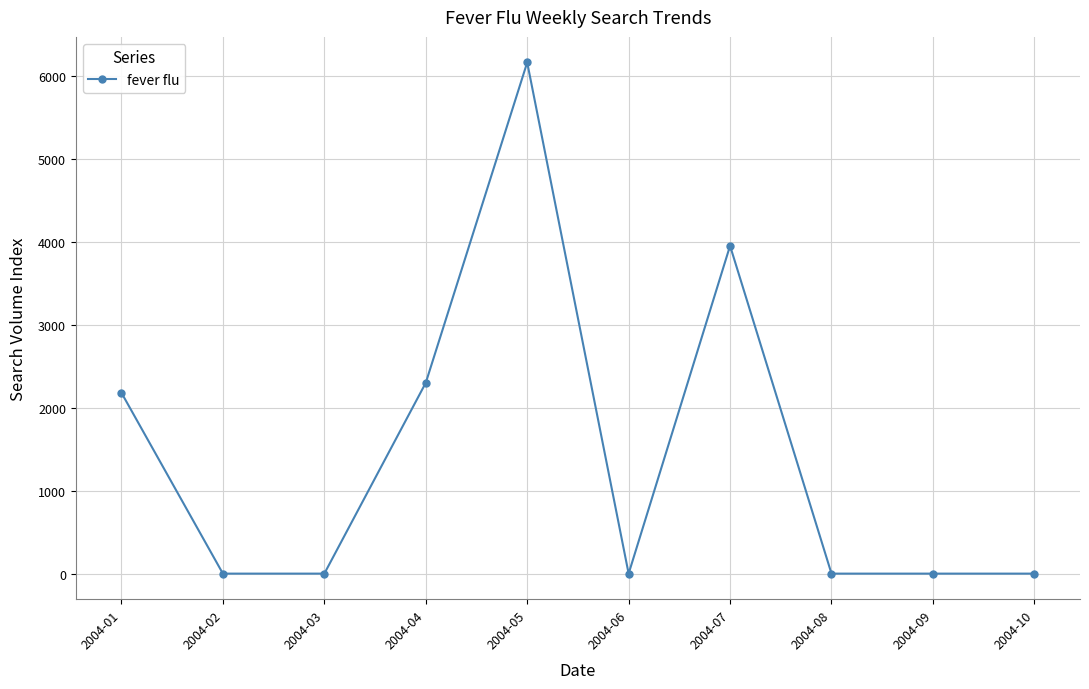

What is the maximum value shown in the chart?

6163.8